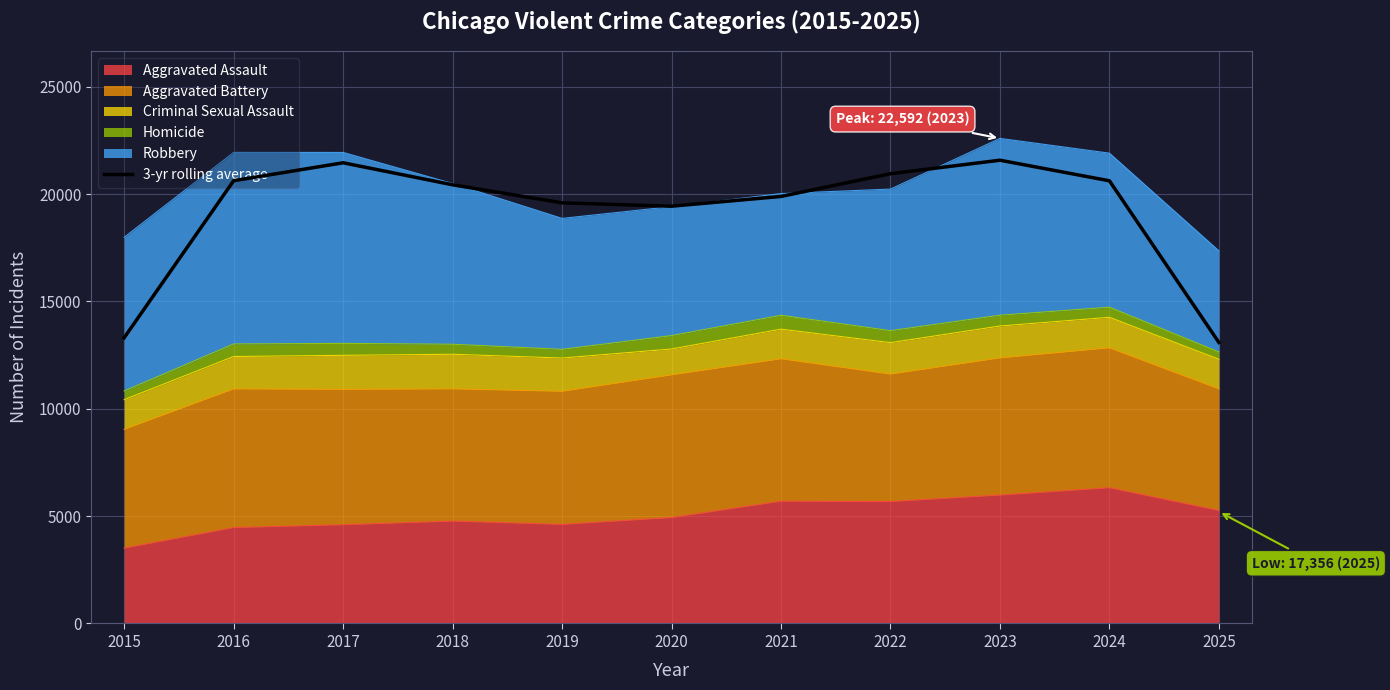

True or false: there are more than 0 points higher than both neighbors.

True